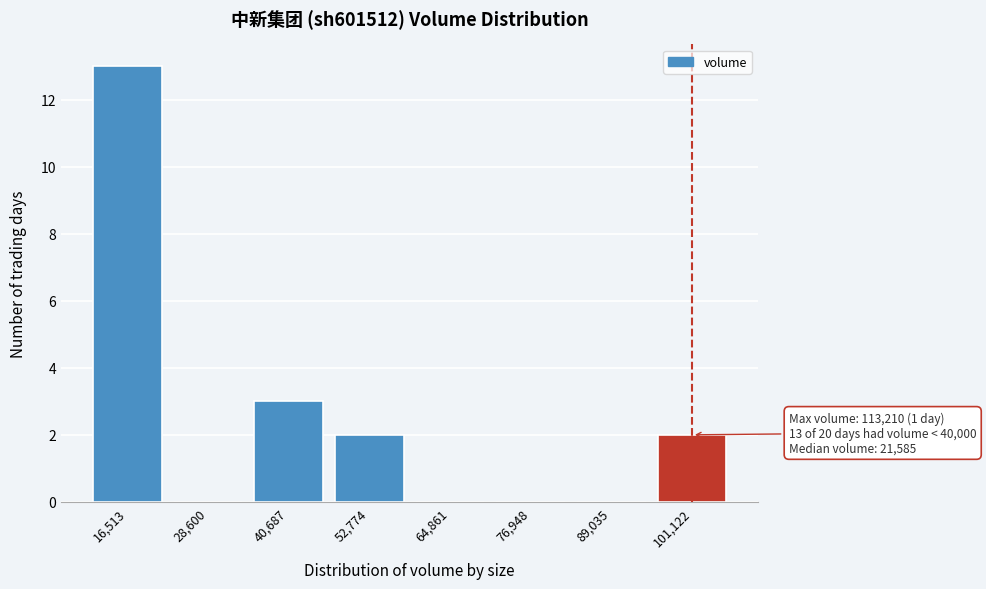

Reading right to left, extract all data points from this chart.

101,122=2	89,035=0	76,948=0	64,861=0	52,774=2	40,687=3	28,600=0	16,513=13